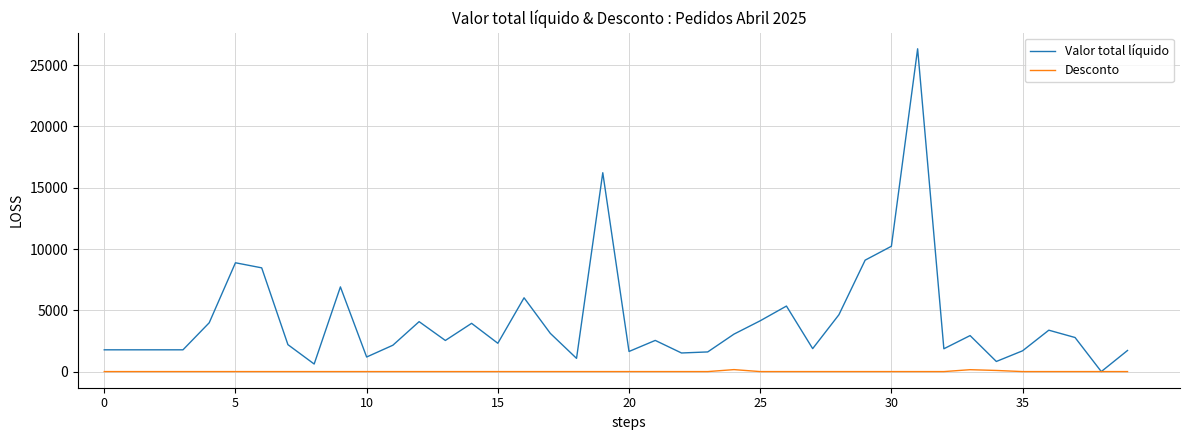

Rank the series by their maximum value, from highest to lowest.

Valor total líquido, Desconto